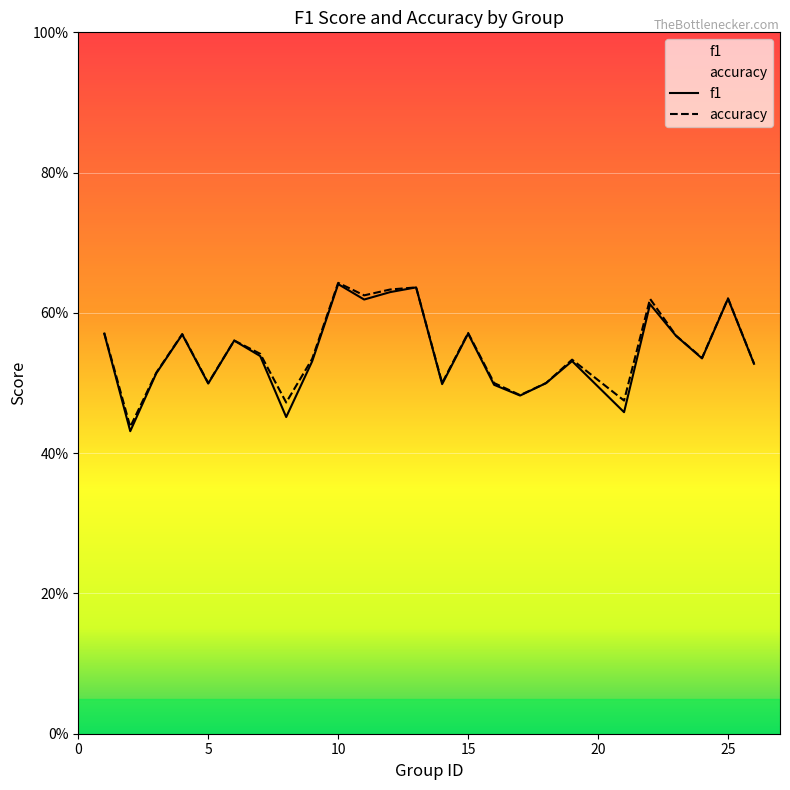

How many lines are shown in the chart?

2